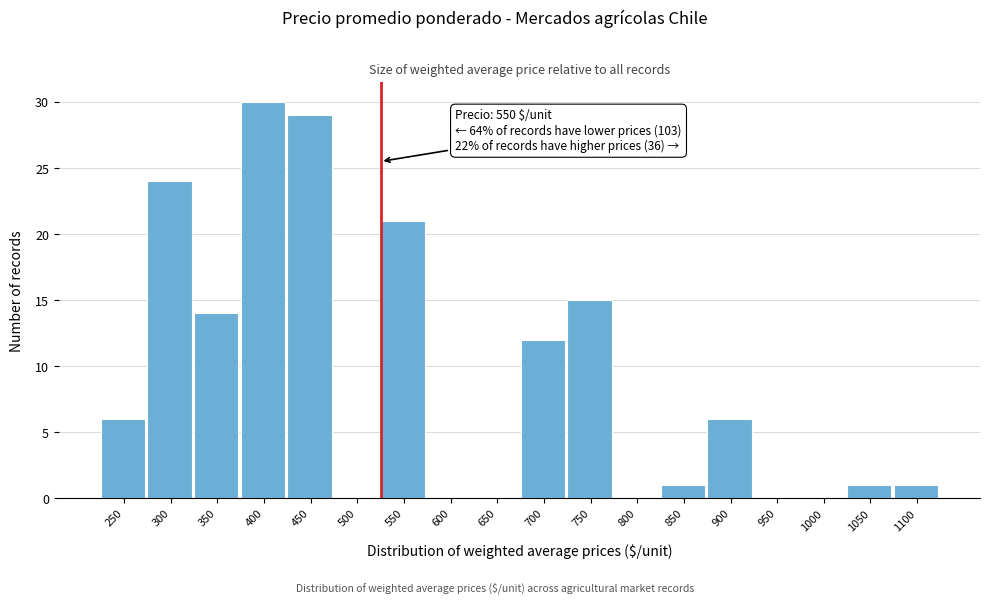

Reading left to right, extract all data points from this chart.

250=6	300=24	350=14	400=30	450=29	500=0	550=21	600=0	650=0	700=12	750=15	800=0	850=1	900=6	950=0	1000=0	1050=1	1100=1